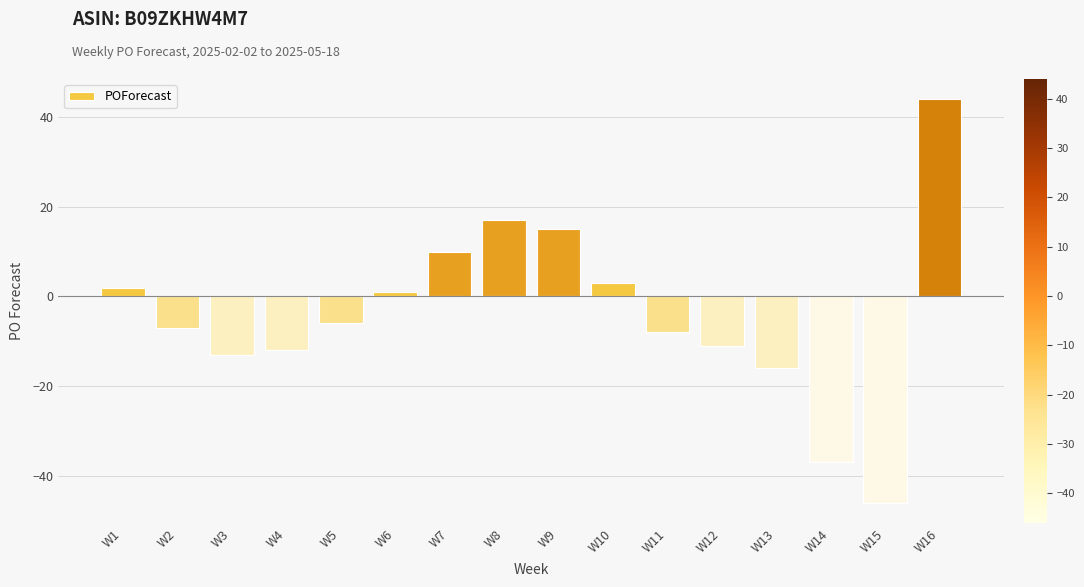

What is the sum of all values?

-64